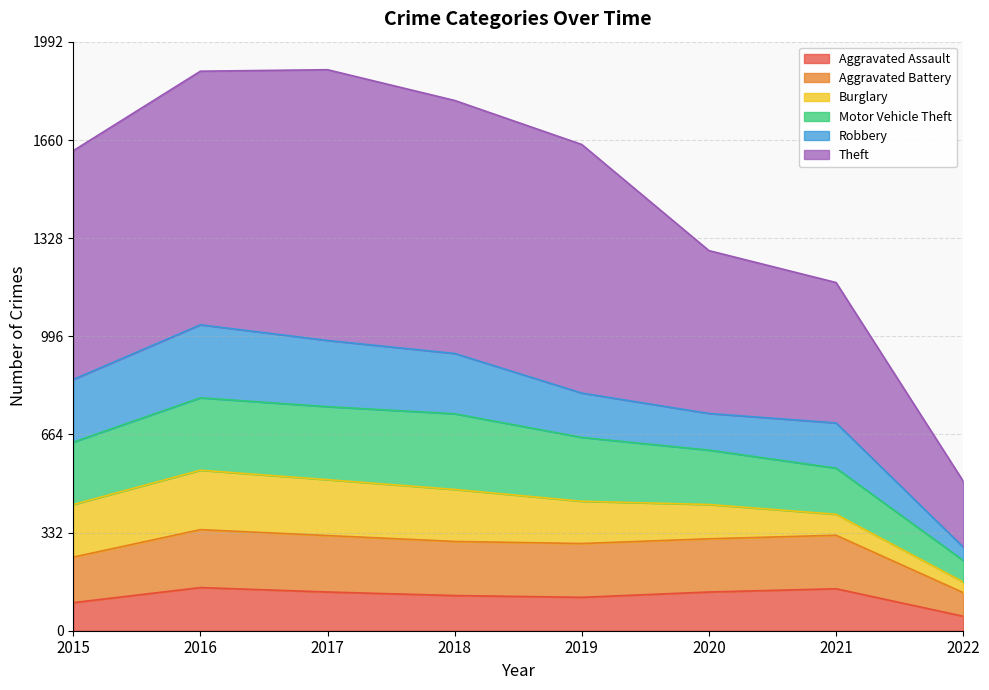

What is the value of the Aggravated Assault point at the 8th from the left?

49